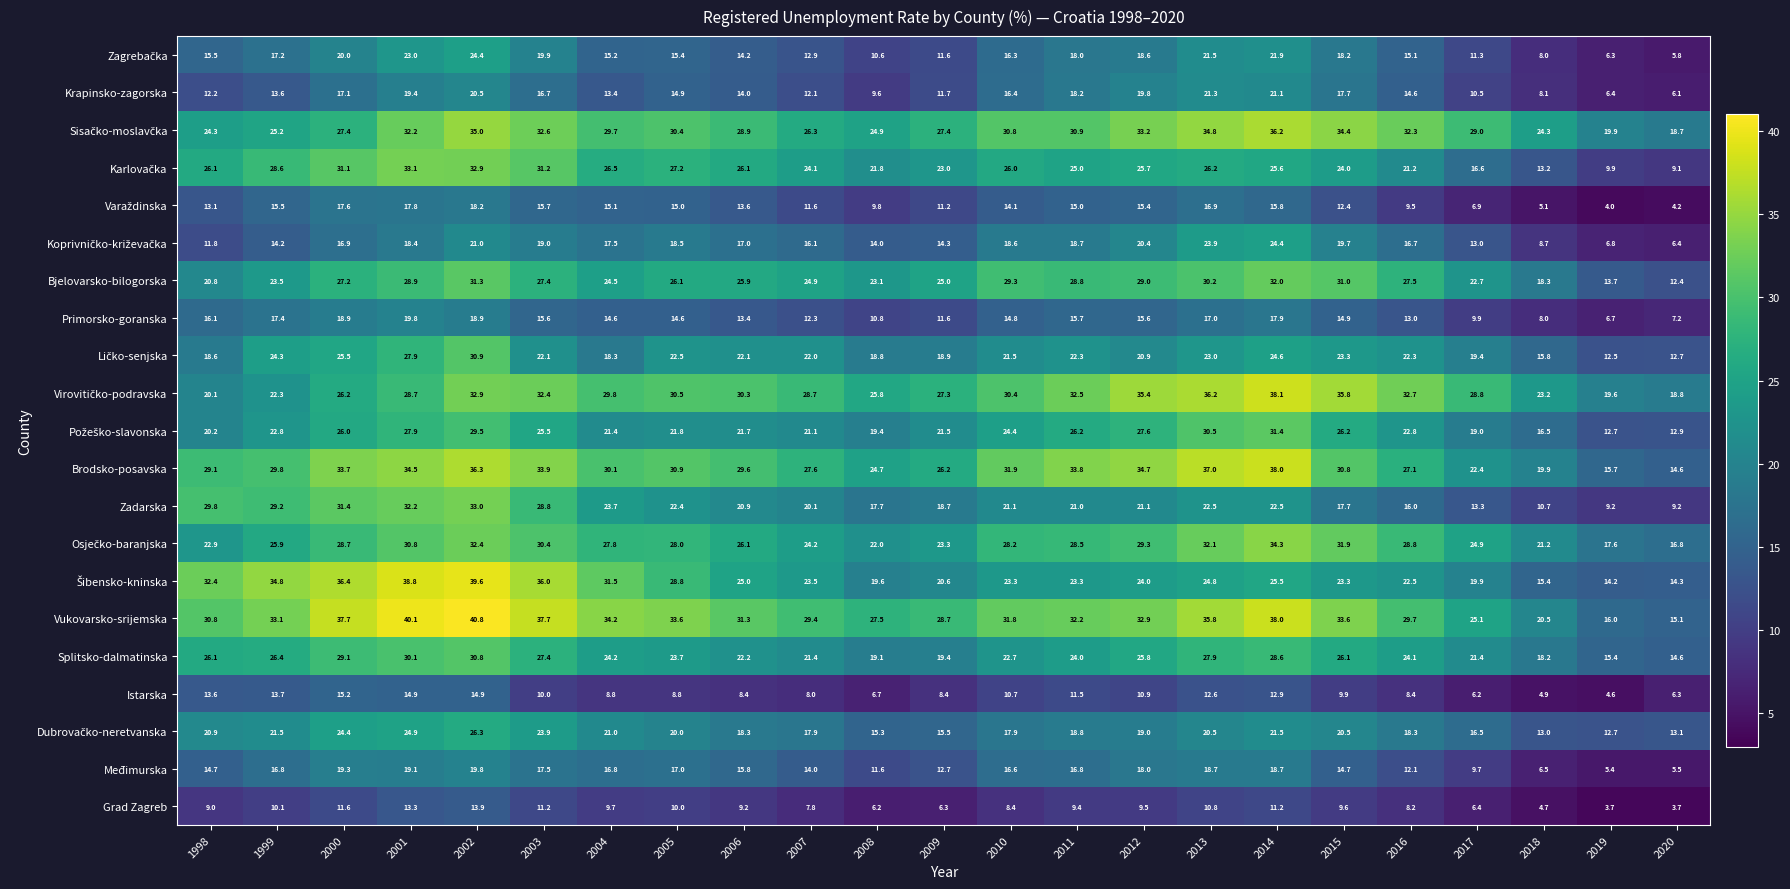

Which series has the largest total across all categories?

Vukovarsko-srijemska